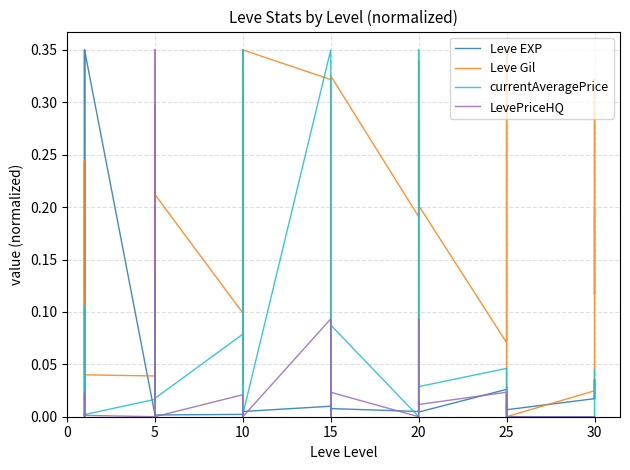

Which series has the largest total across all categories?

Leve Gil